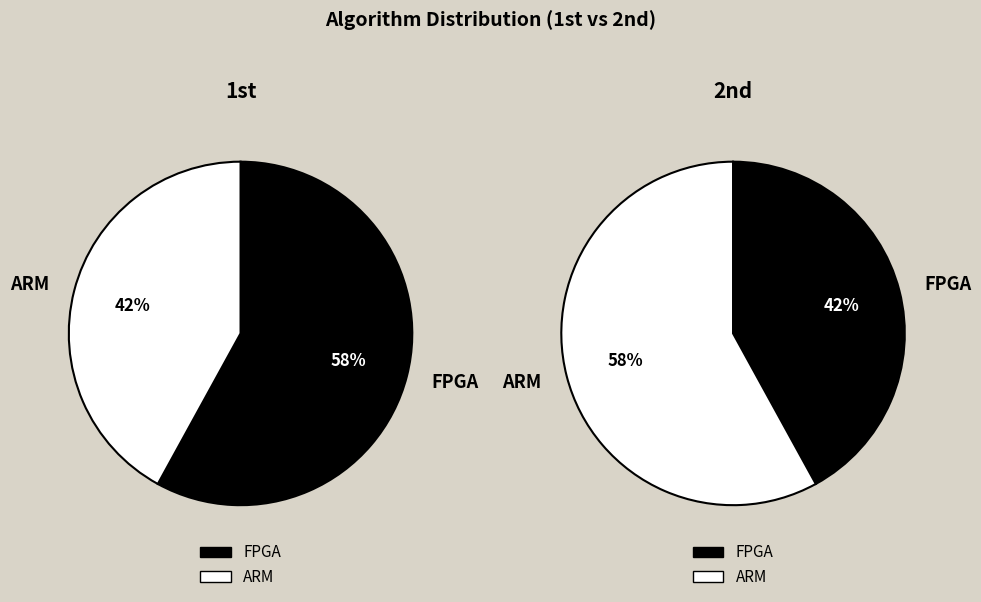

Is there a majority slice in this chart?

Yes